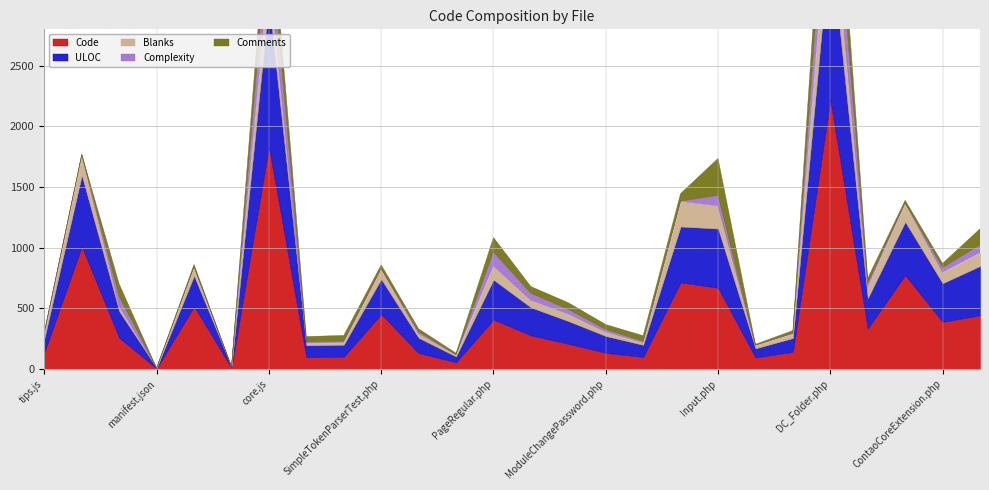

At which category is the sum across all series the highest?

DC_Folder.php